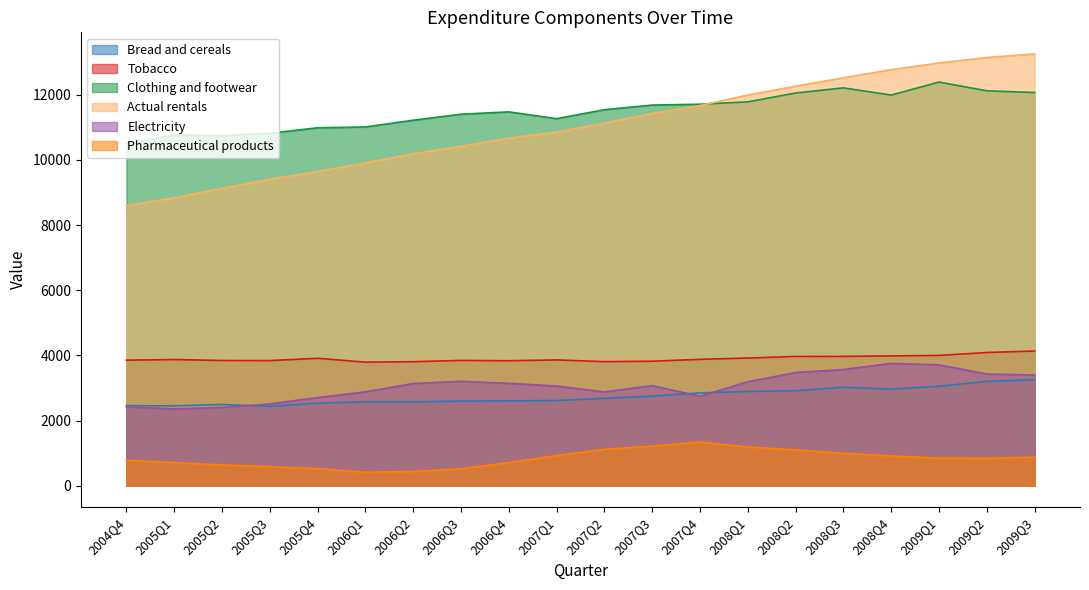

Reading right to left, what are all the values shown in this chart?

Bread and cereals: 3251	3201	3051	2963	3022	2912	2891	2847	2749	2679	2613	2604	2596	2570	2572	2534	2432	2493	2450	2456
Tobacco: 4133	4088	3998	3983	3968	3967	3917	3878	3820	3807	3860	3834	3844	3806	3791	3910	3839	3841	3873	3852
Clothing and footwear: 12069	12121	12390	11990	12211	12054	11782	11709	11683	11541	11266	11474	11403	11218	11011	10986	10818	10744	10767	10502
Actual rentals: 13253	13143	12976	12770	12521	12261	11990	11669	11423	11127	10855	10665	10416	10189	9906	9640	9404	9125	8836	8601
Electricity: 3397	3427	3709	3753	3565	3473	3189	2744	3071	2876	3059	3139	3204	3136	2879	2705	2508	2402	2357	2419
Pharmaceutical products: 877	838	846	910	994	1099	1186	1341	1216	1114	923	708	517	435	412	521	584	634	709	777